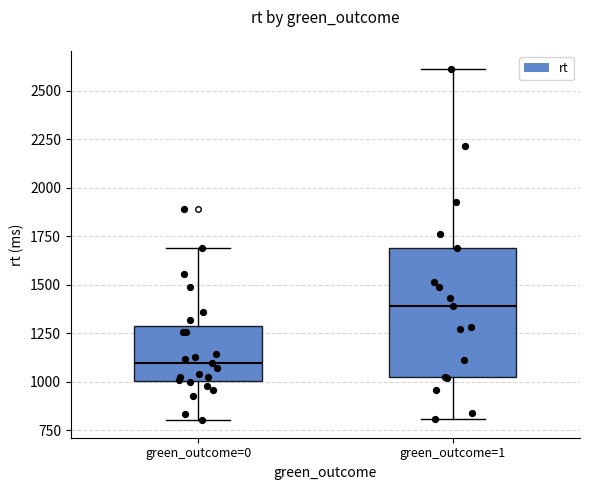

Where is the upper edge of the box for green_outcome=1 on the y-axis? The values are not printed on the chart, so give them approximately, as read against the axis.

1700